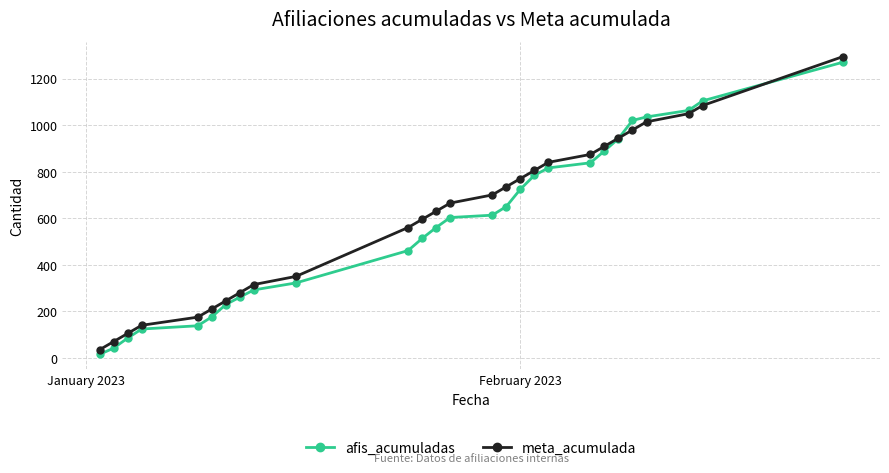

What is the average value of the afis_acumuladas series?

577